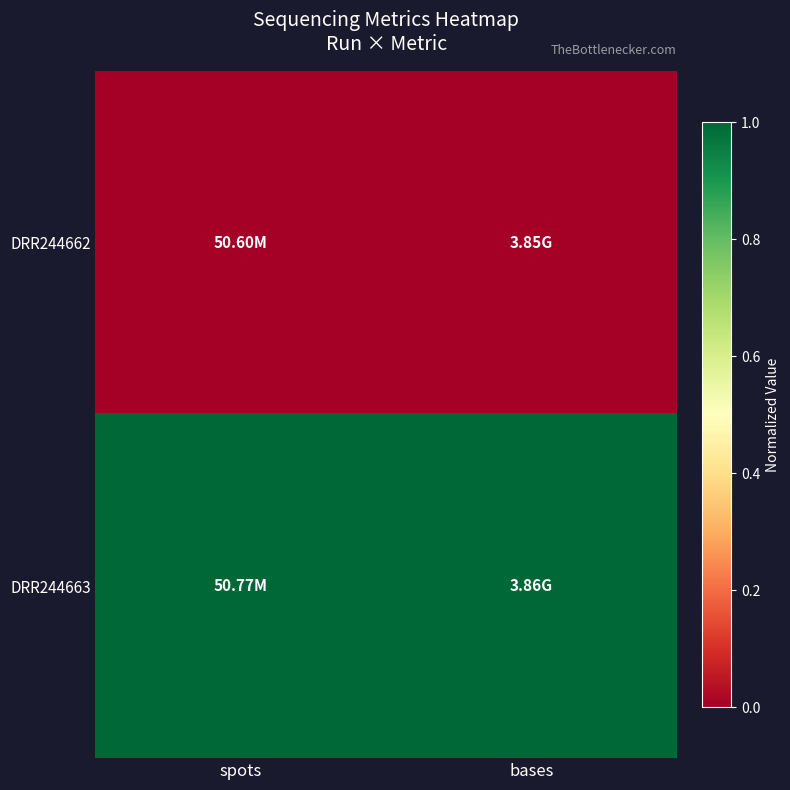

Reading left to right, transcribe all the data shown in this chart.

DRR244662: spots=0	bases=0
DRR244663: spots=1	bases=1